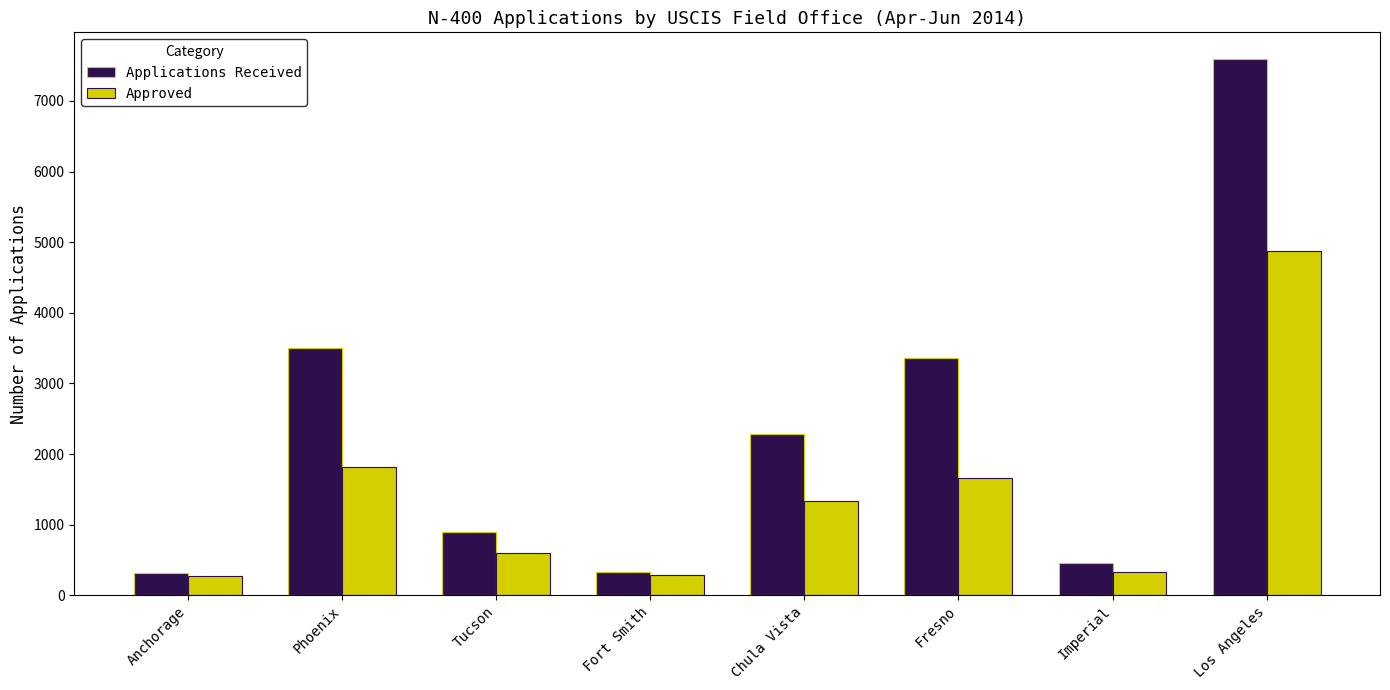

List the series in order of their peak value, lowest first.

Approved, Applications Received